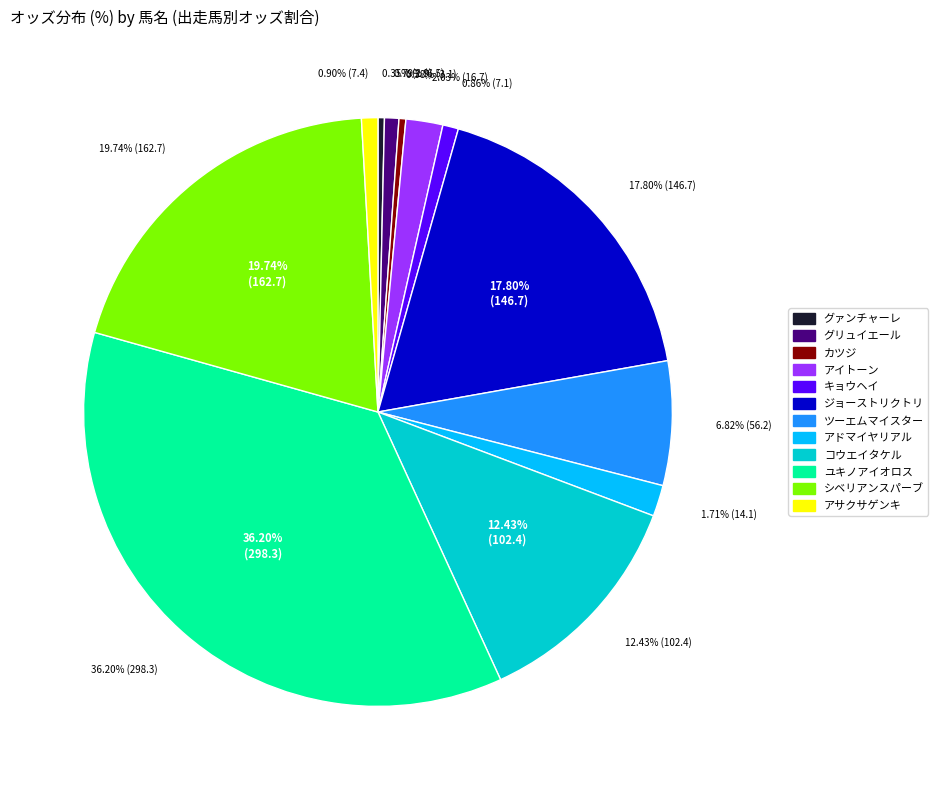

To the nearest percent, what is the combined percentage of キョウヘイ and グリュイエール?

2%